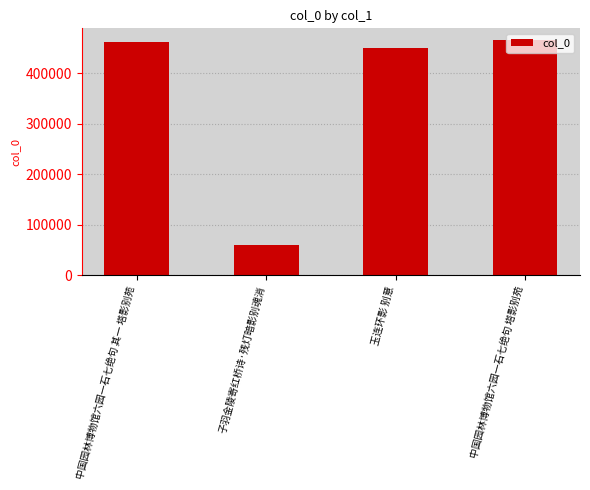

What is the change in value from 玉连环影 别意 to 中国园林博物馆六园一石七绝句 塔影别苑?

+15230